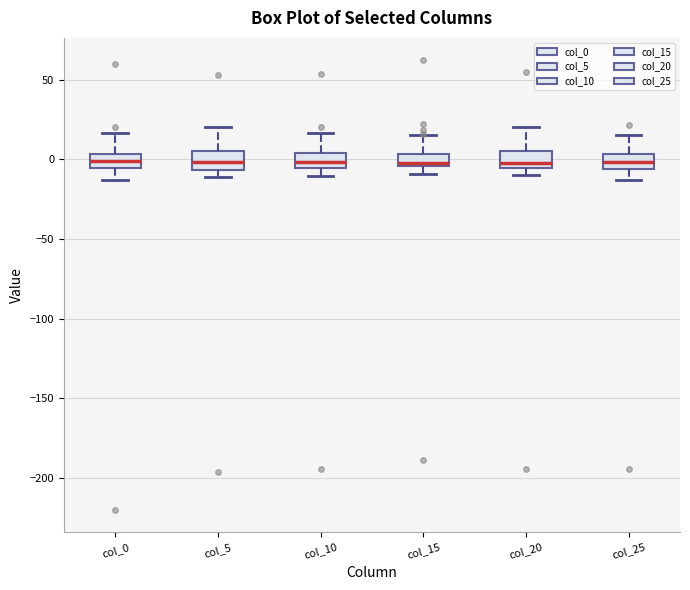

Reading left to right, read every box against the y-axis: the position of its median line, the range the box covers, and the ends of its whiskers. The values are not printed on the chart, so give them approximately, as read against the axis.

col_0: median 0, box -5 to 5, whiskers -15 to 15
col_5: median 0, box -5 to 5, whiskers -10 to 20
col_10: median 0, box -5 to 5, whiskers -10 to 15
col_15: median 0, box -5 to 5, whiskers -10 to 15
col_20: median 0, box -5 to 5, whiskers -10 to 20
col_25: median 0, box -5 to 5, whiskers -15 to 15